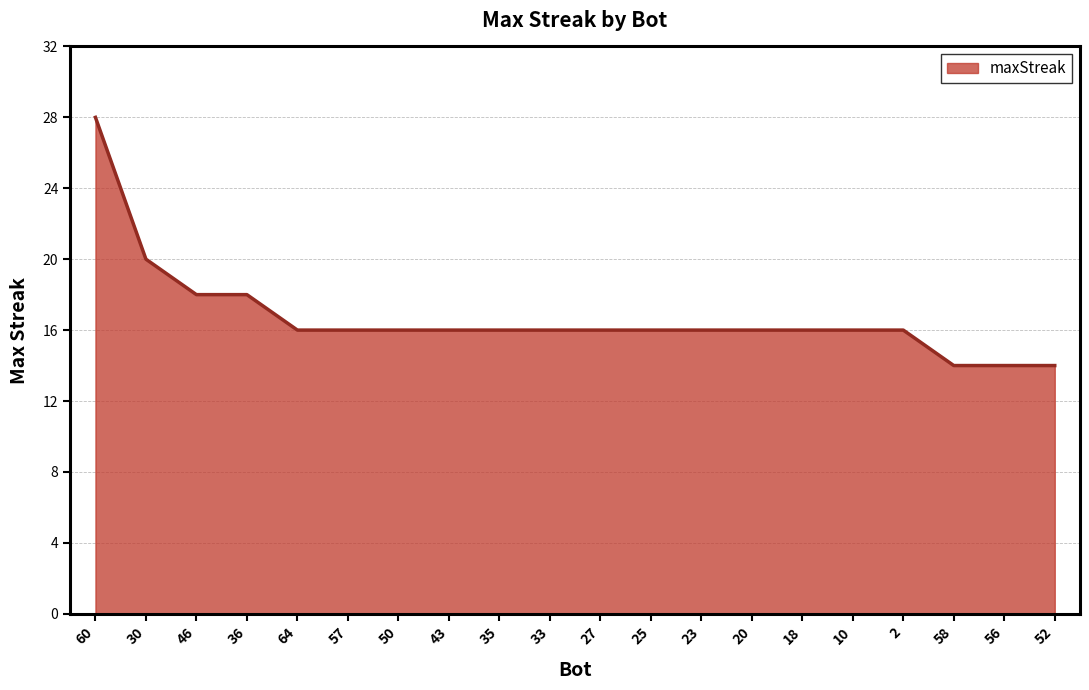

Approximately how many times larger is the value at 2 compared to 25?

1.0